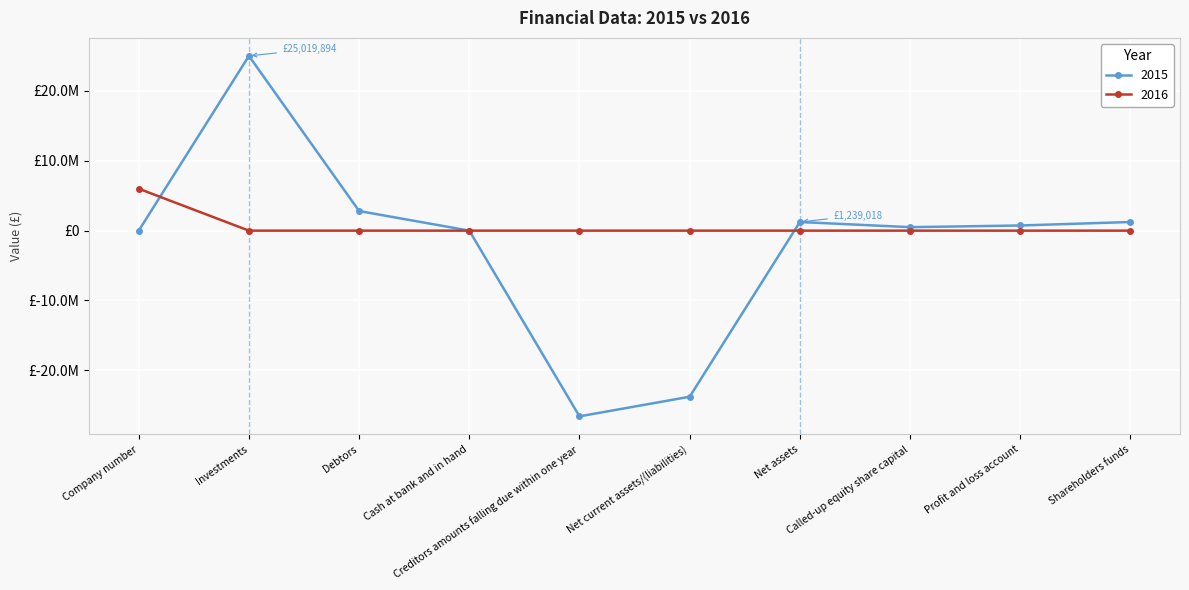

Read the 2015 value at Shareholders funds.

1239018